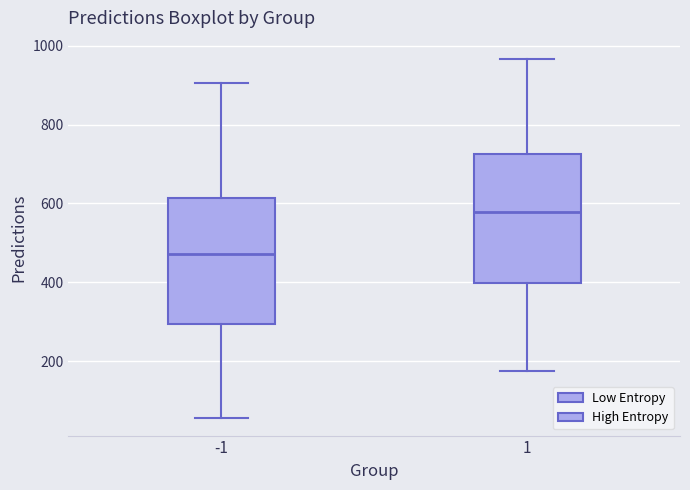

Where is the upper edge of the box at x = 1 on the y-axis? The values are not printed on the chart, so give them approximately, as read against the axis.

720